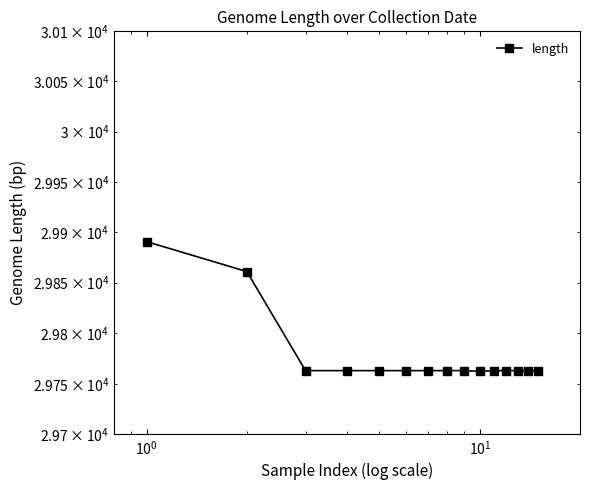

What is the value of the 4th point from the left?

29763.0